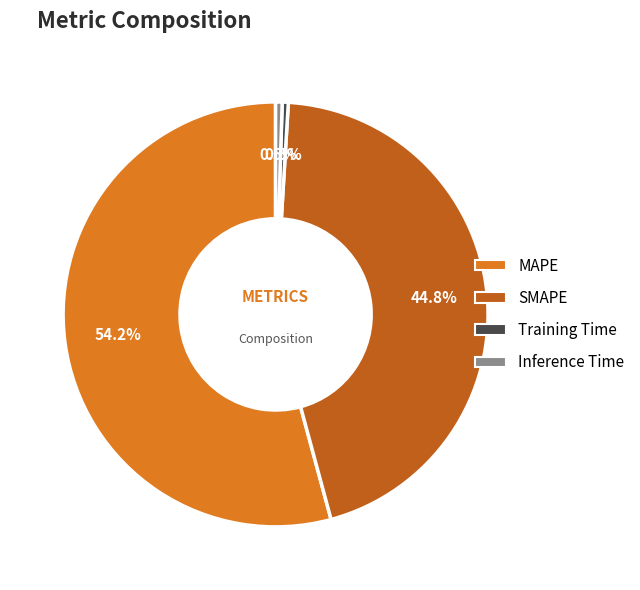

Combined, what portion of the pie is SMAPE and MAPE?

99.0%